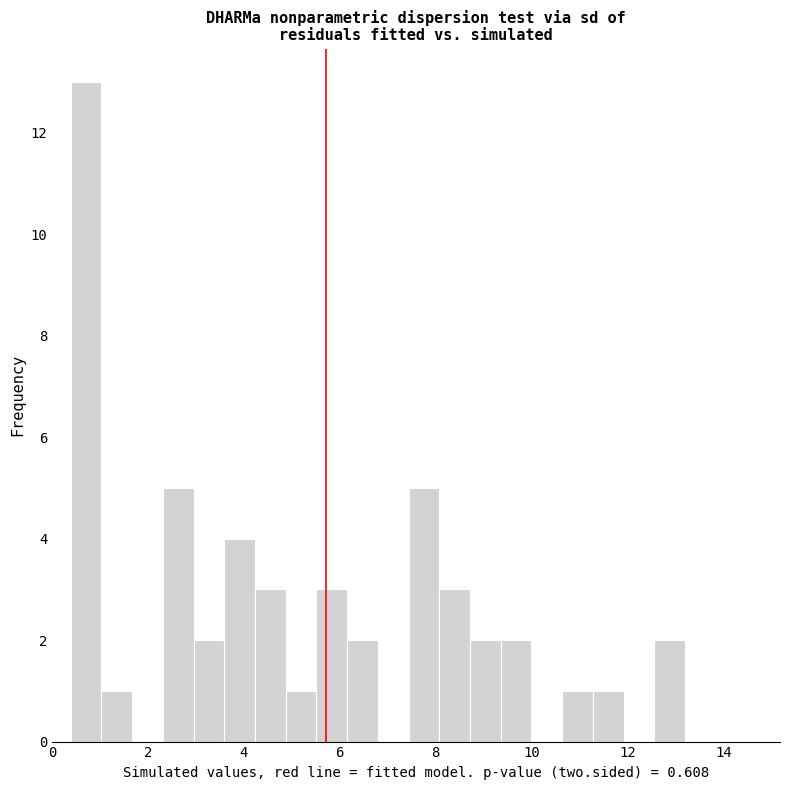

Read against the x-axis, roughly where is the centre of the tallest bar?

0.8